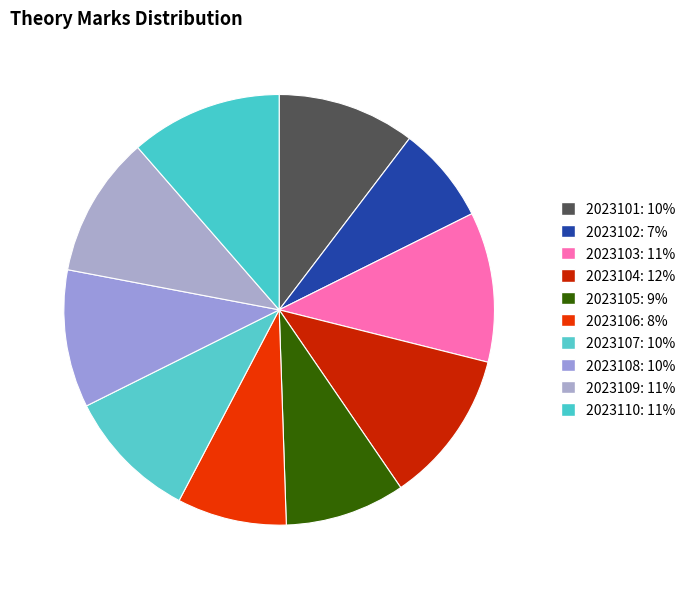

What percentage is NOT represented by 2023108?

89.7%